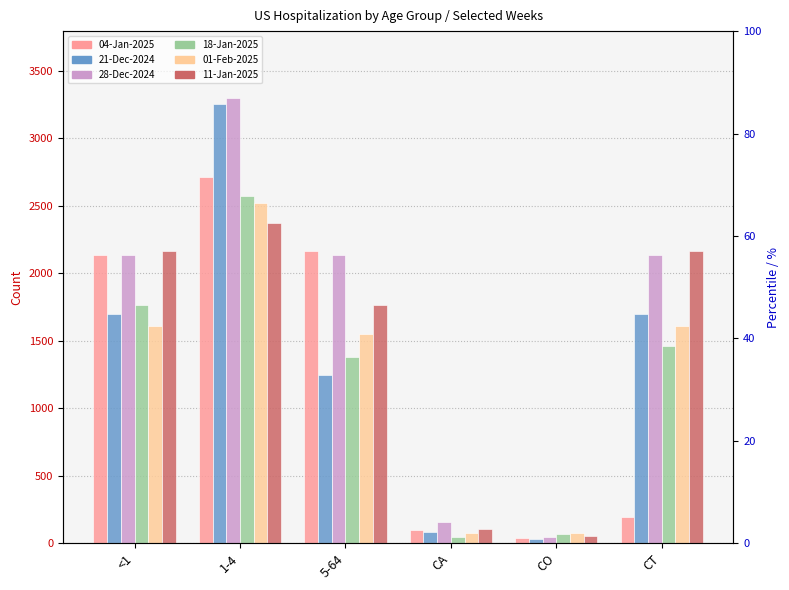

What is the difference between the 18-Jan-2025 values at CA and CT?

1412